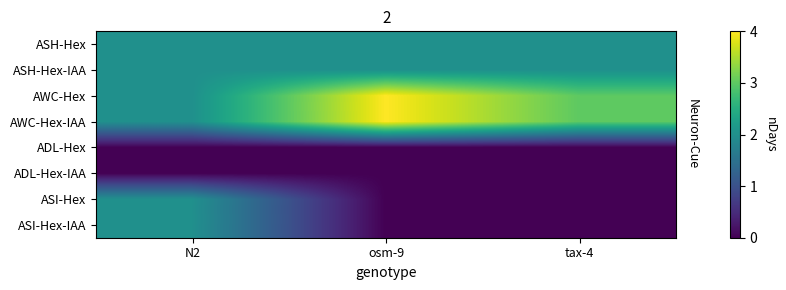

Between N2 and osm-9, which series saw the biggest shift?

AWC-Hex